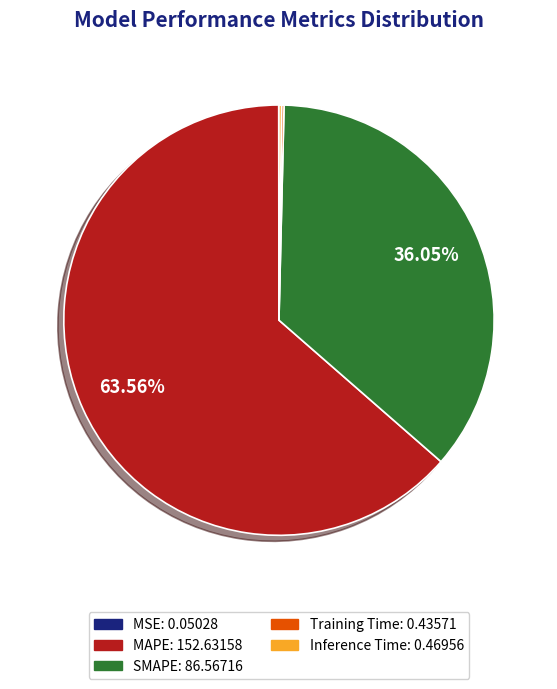

To the nearest percent, what is the difference between the largest and smallest slice percentages?

64%